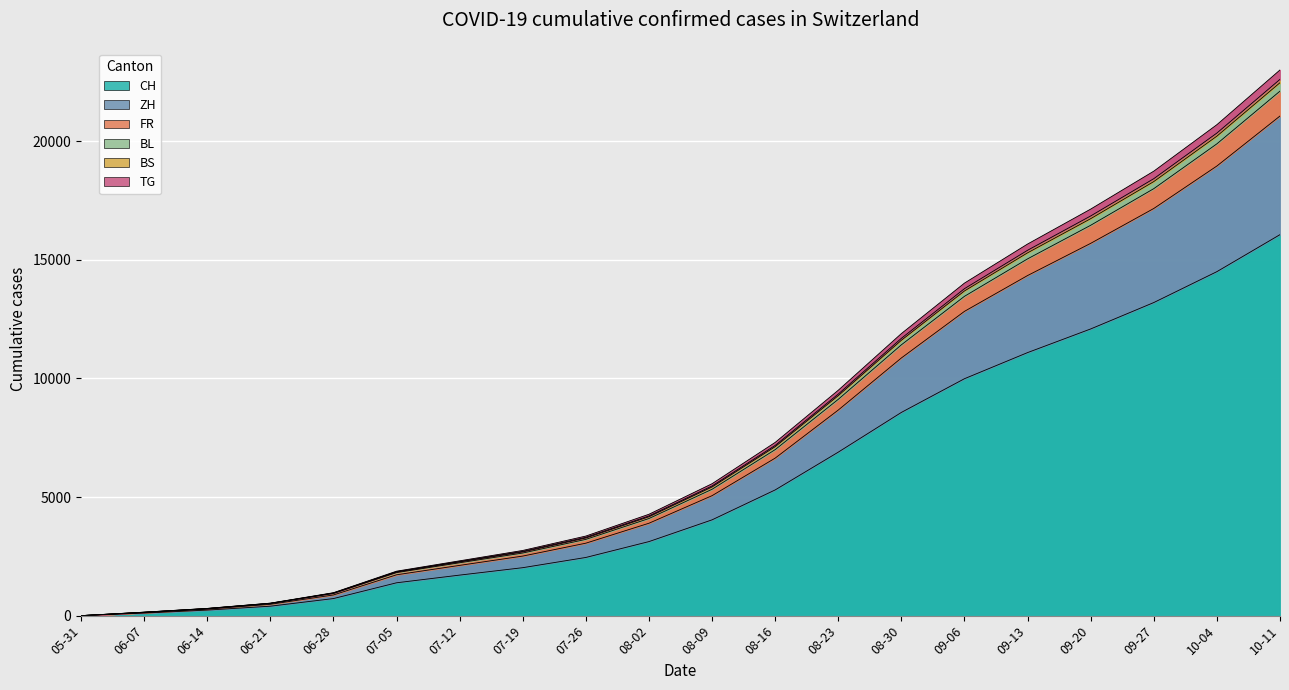

What position from the right is 06-21?

17